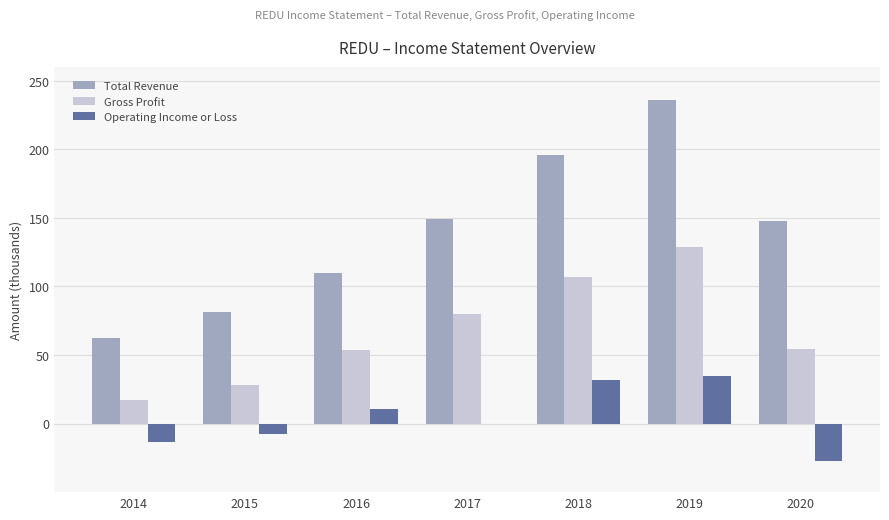

Which has a higher value, 2014 or 2016?

2016